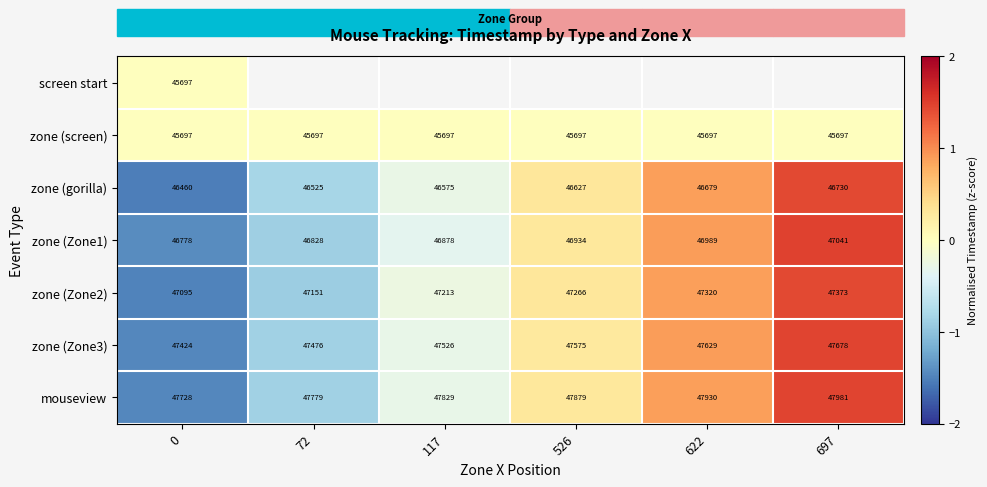

Rank the categories by zone (Zone3) value from lowest to highest.

0, 72, 117, 526, 622, 697